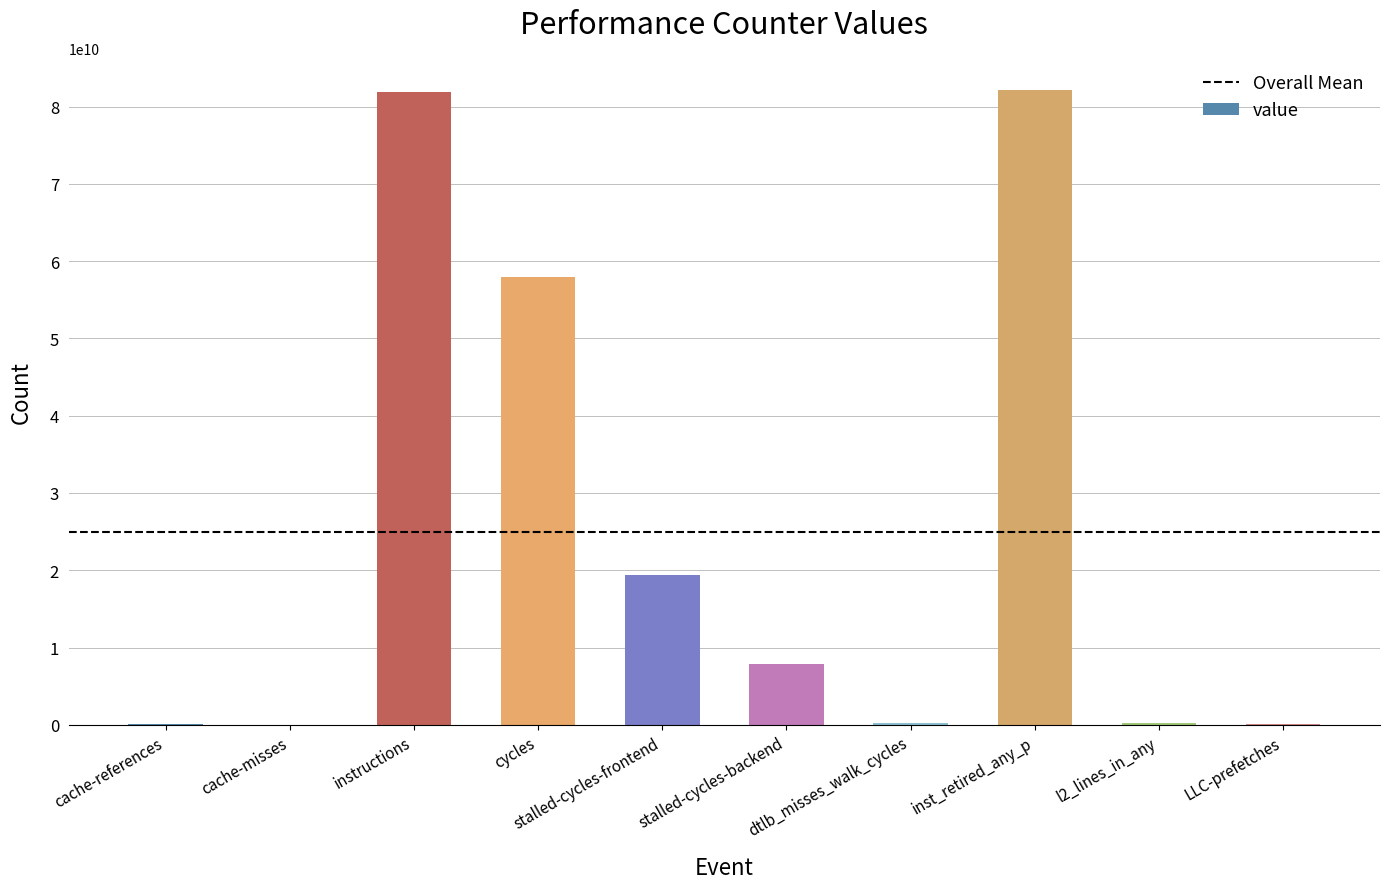

What is the sum of all values?

249867092414